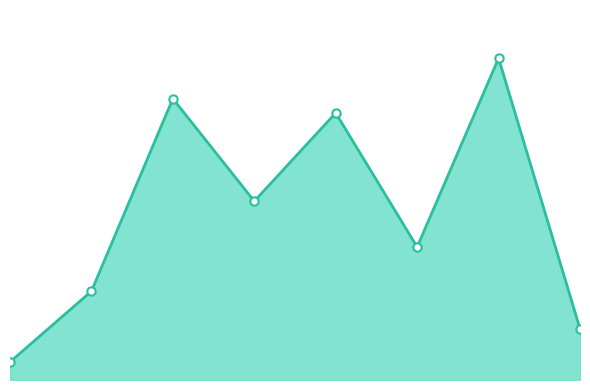

Which label corresponds to the largest value in the chart?

6